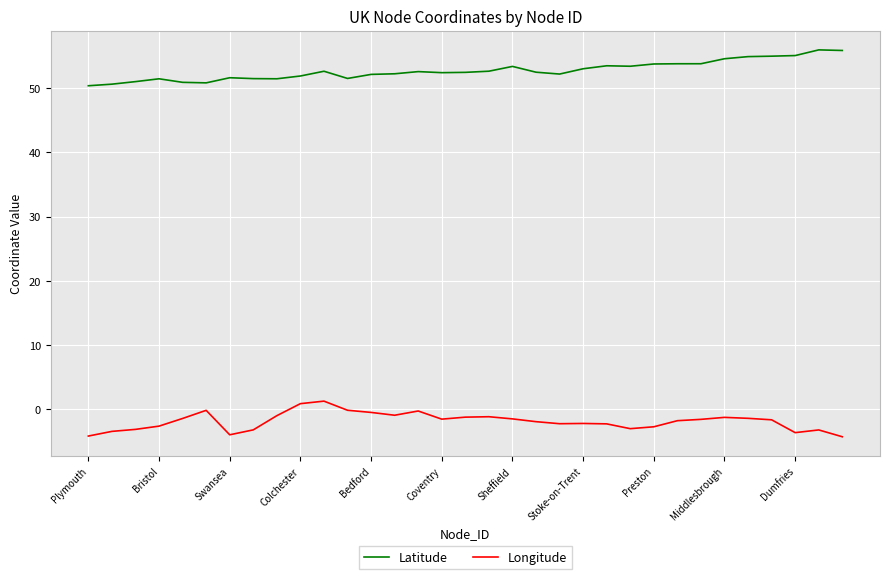

True or false: Latitude and Longitude cross at least once.

False